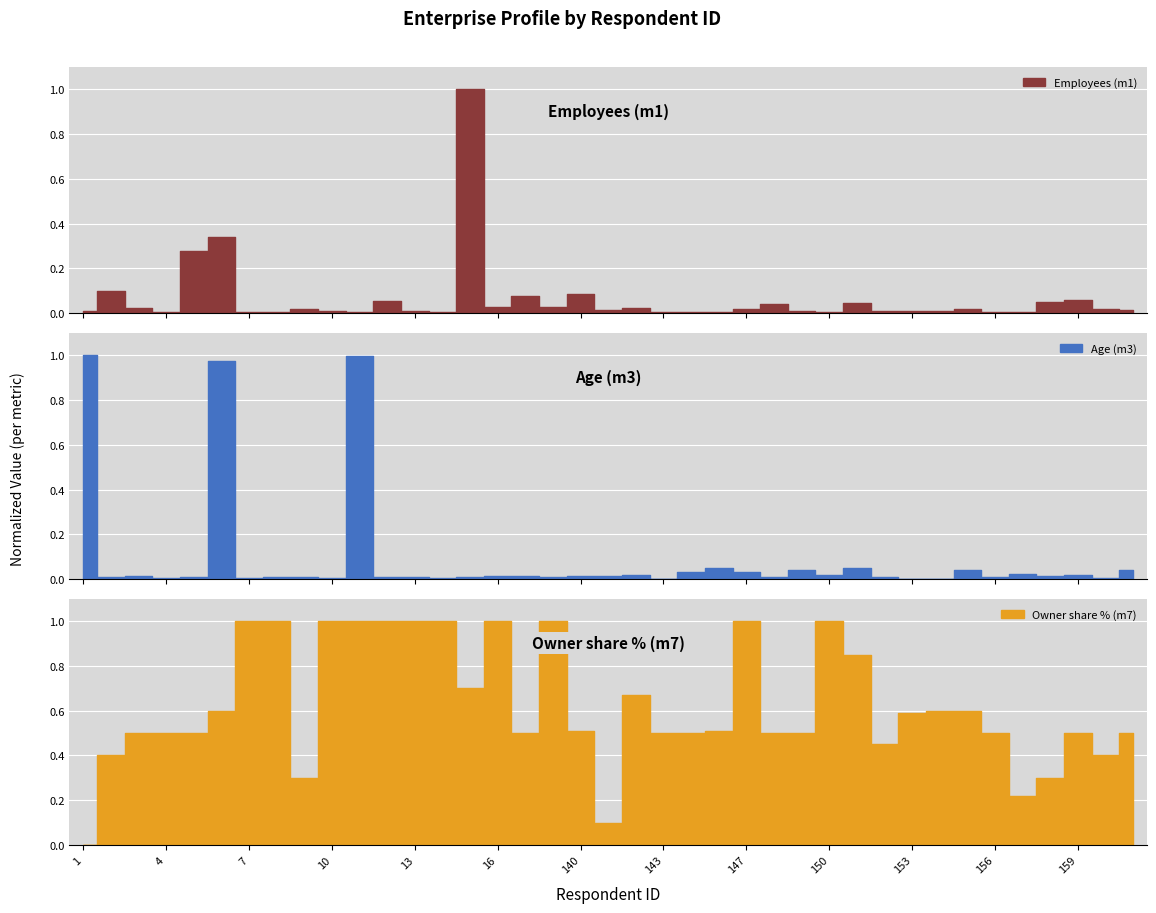

At which category does the chart reach its minimum across all series?

1